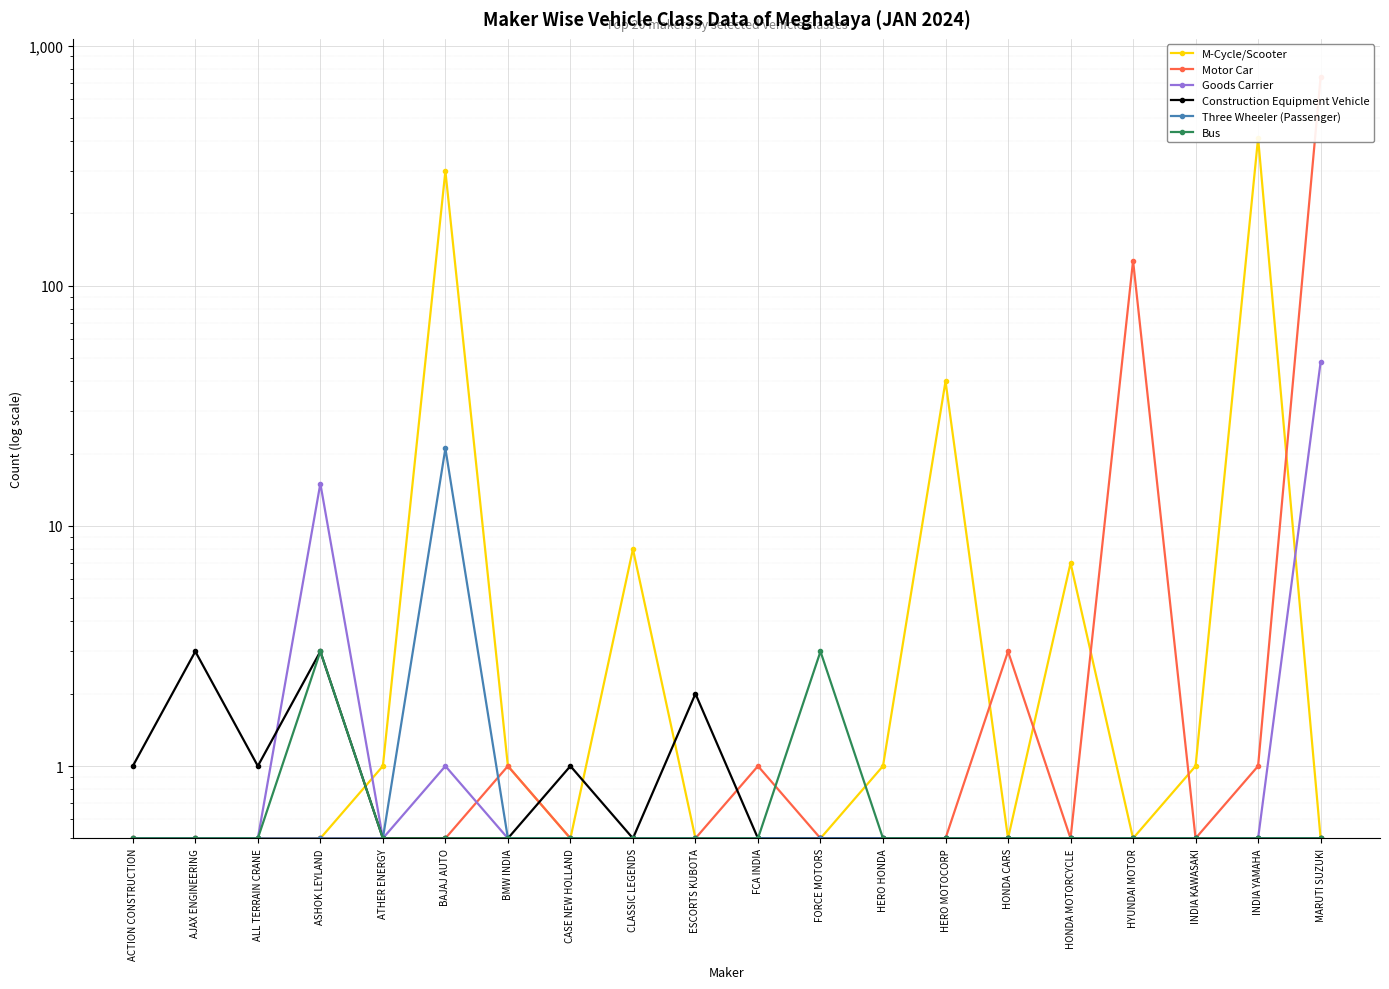

At which category does Three Wheeler (Passenger) reach its first local peak?

BAJAJ AUTO